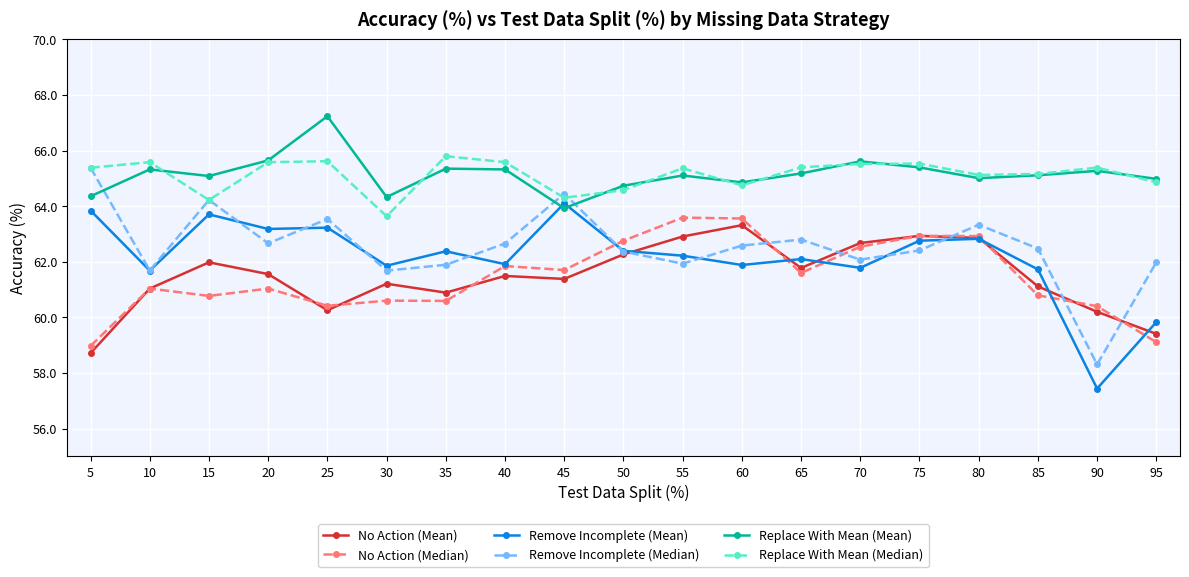

At how many categories does at least one series exceed 63?

19